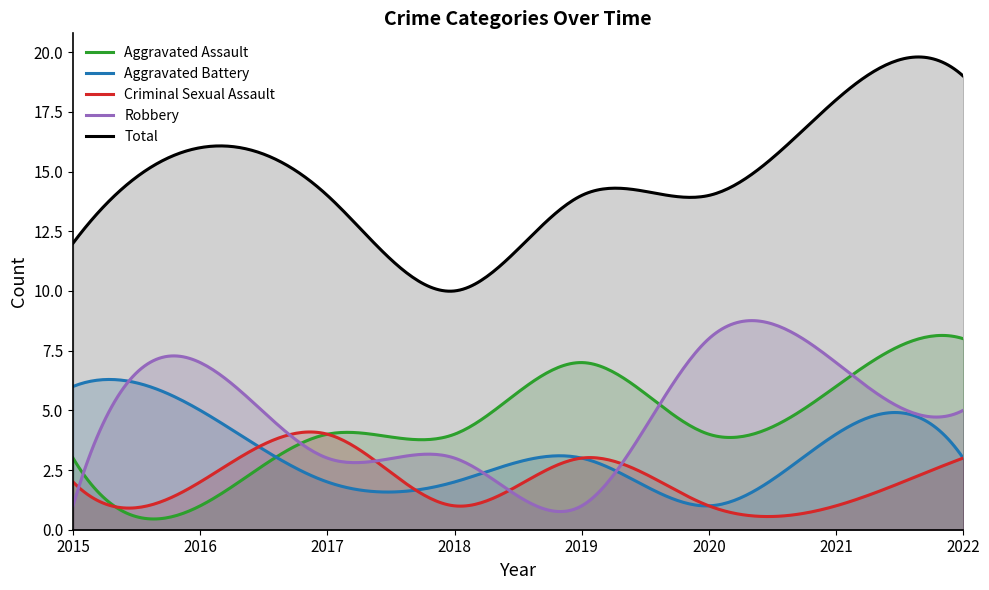

True or false: Aggravated Battery and Total cross at least once.

False